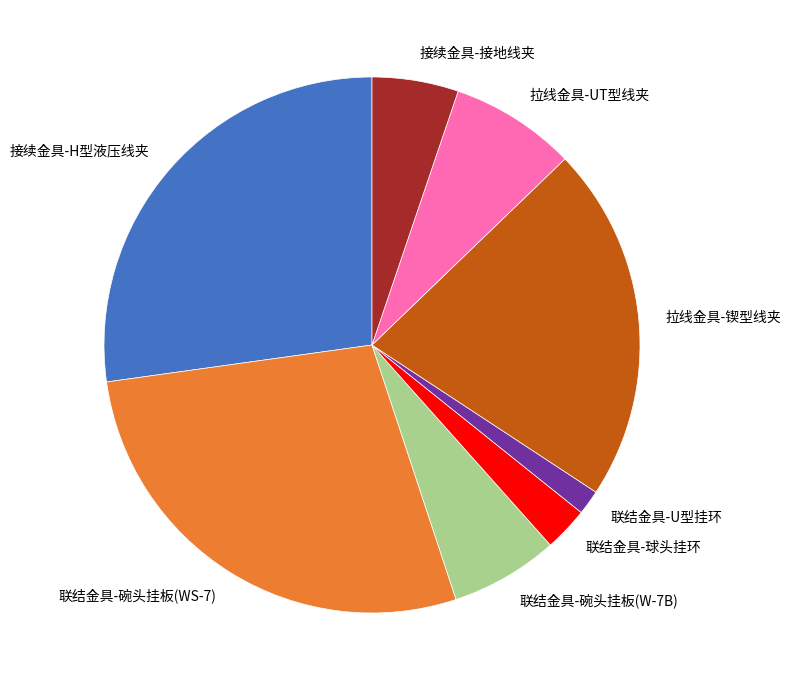

Rank the categories by value from lowest to highest.

联结金具-U型挂环, 联结金具-球头挂环, 接续金具-接地线夹, 联结金具-碗头挂板(W-7B), 拉线金具-UT型线夹, 拉线金具-锲型线夹, 接续金具-H型液压线夹, 联结金具-碗头挂板(WS-7)